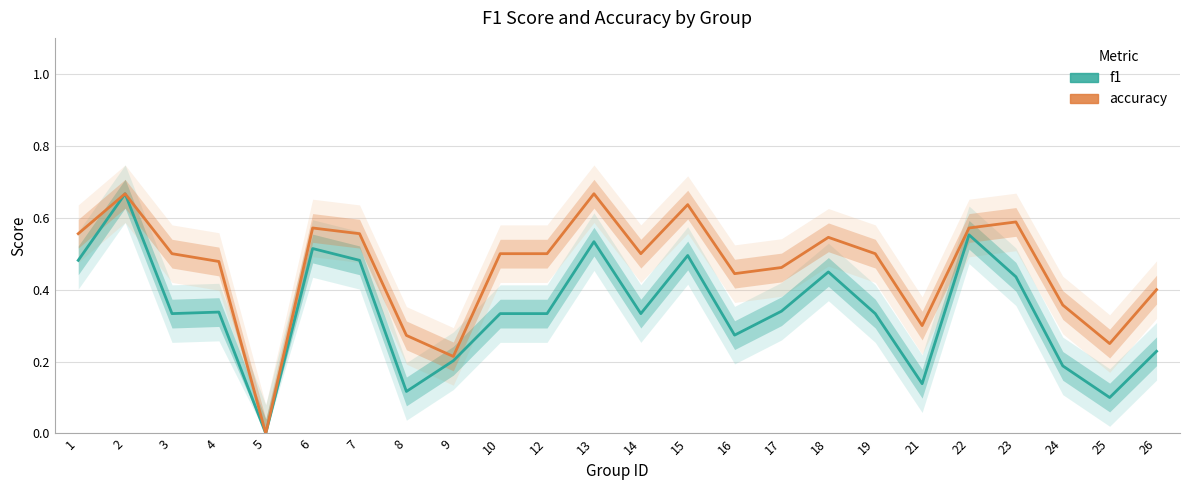

Which series changed the most between 10 and 22?

f1